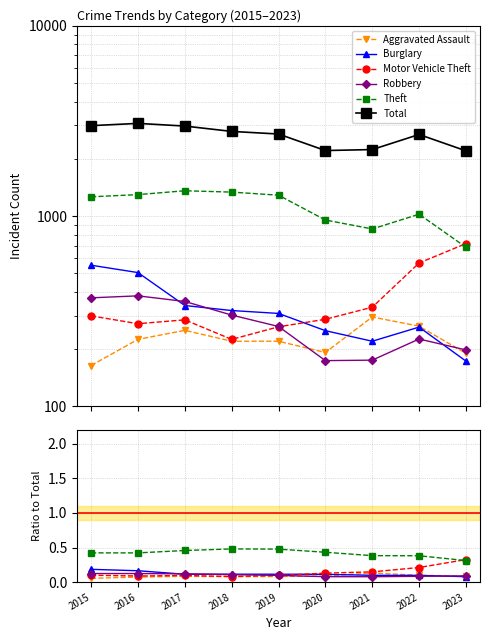

What is the sum of the Aggravated Assault values at 2020 and 2019?

0.2